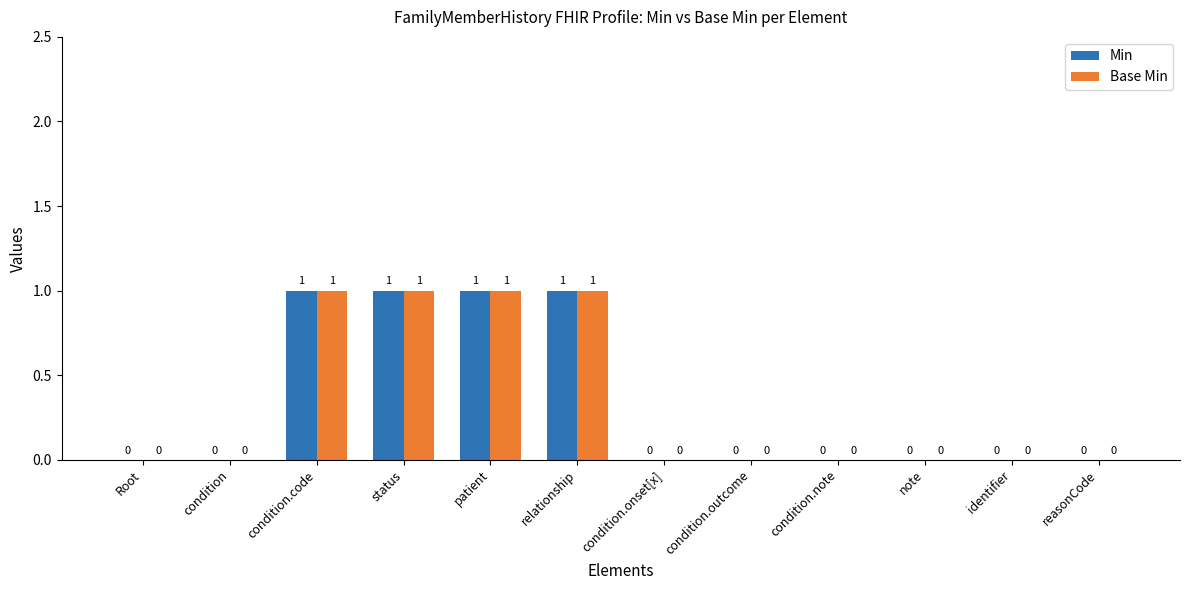

True or false: Base Min has a value of 0 at status.

False